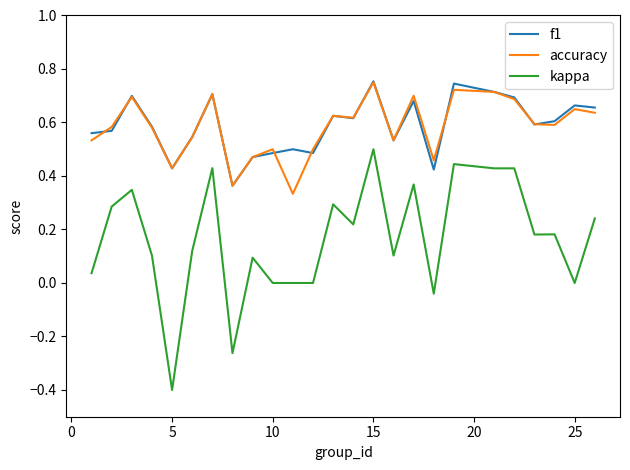

Which series has the largest range (max minus min)?

kappa